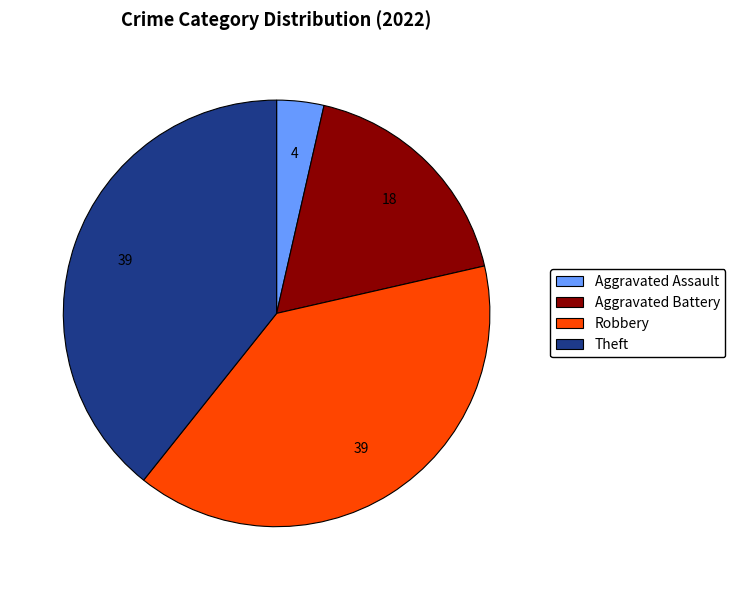

How many slices are in this pie chart?

4